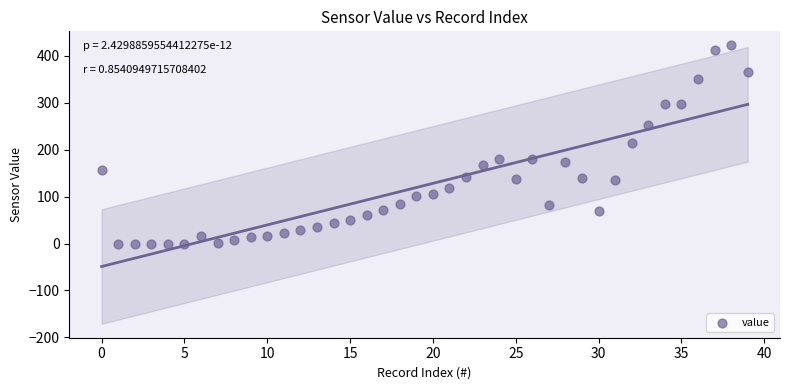

What is the range of Y values (max minus min)?

422